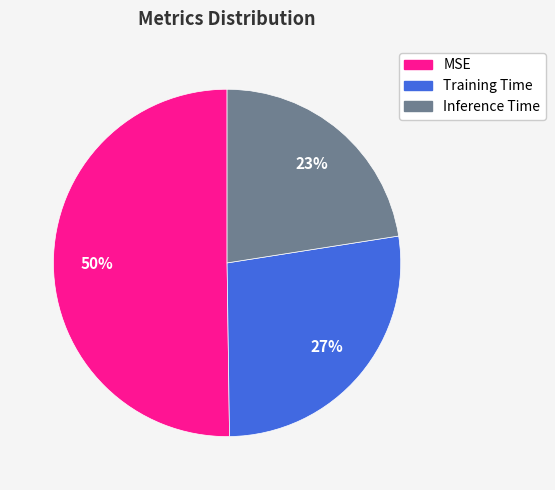

True or false: Training Time accounts for 36% of the total.

False